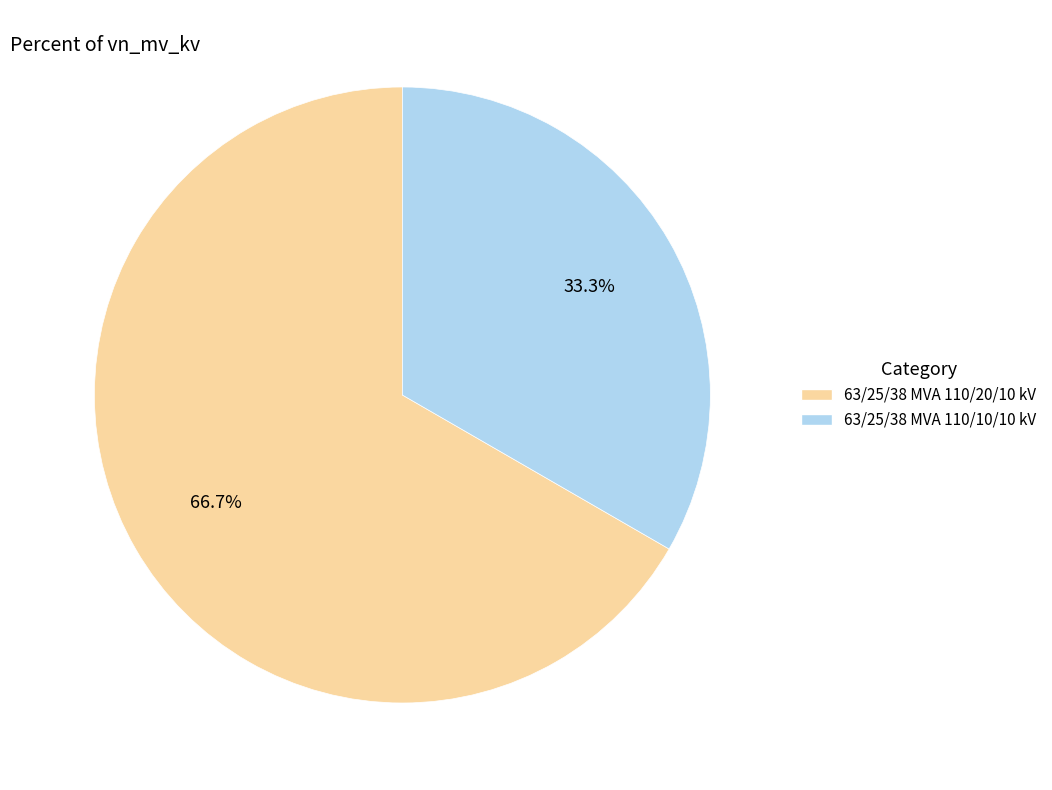

Count the number of slices in the pie.

2